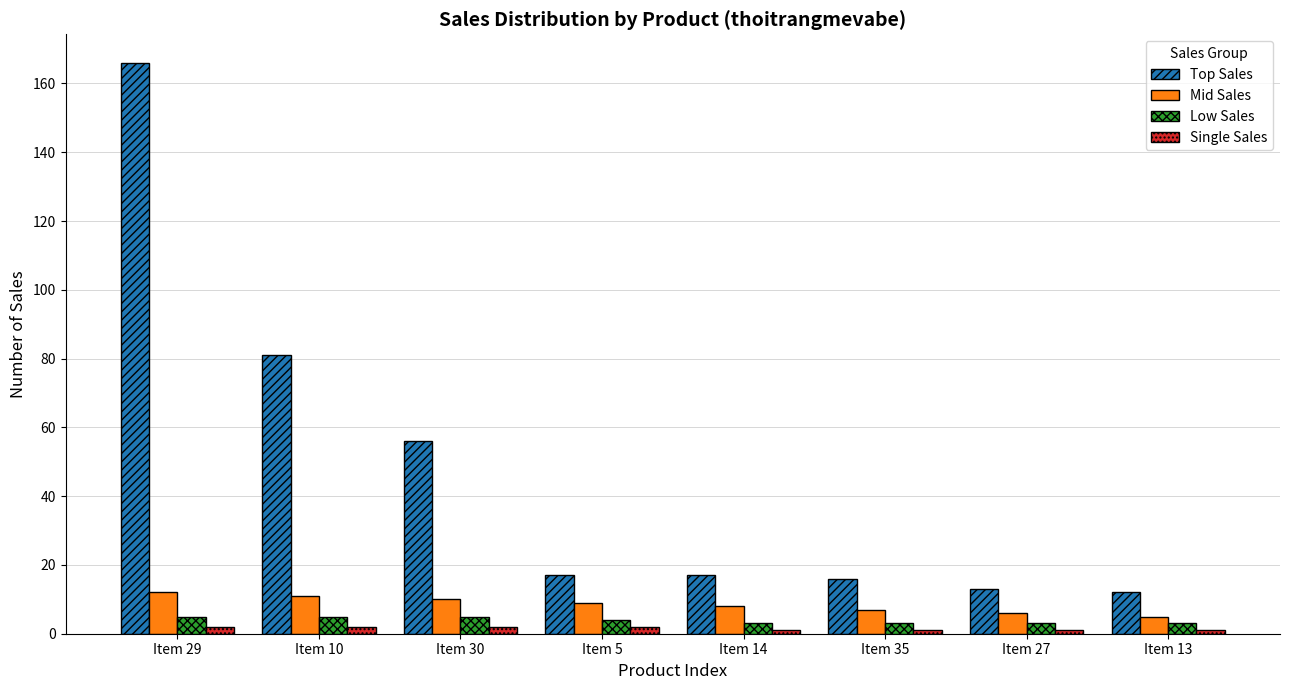

Which series has the widest spread of values?

Top Sales